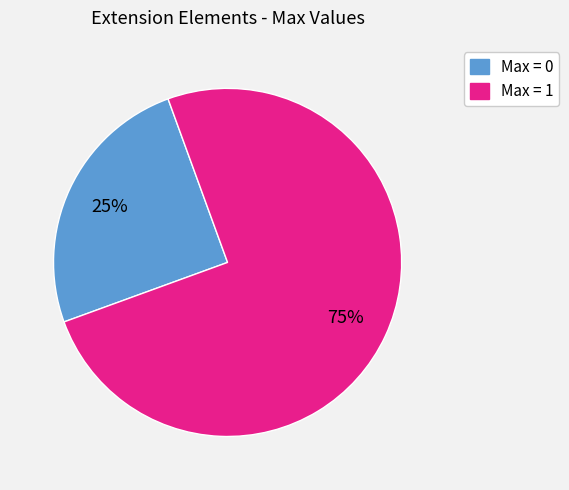

To the nearest percent, what is the average slice percentage?

50%